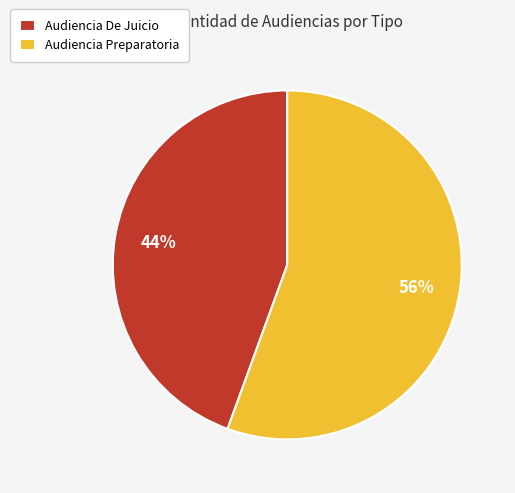

Is the sum of Audiencia Preparatoria and Audiencia De Juicio greater than half?

Yes